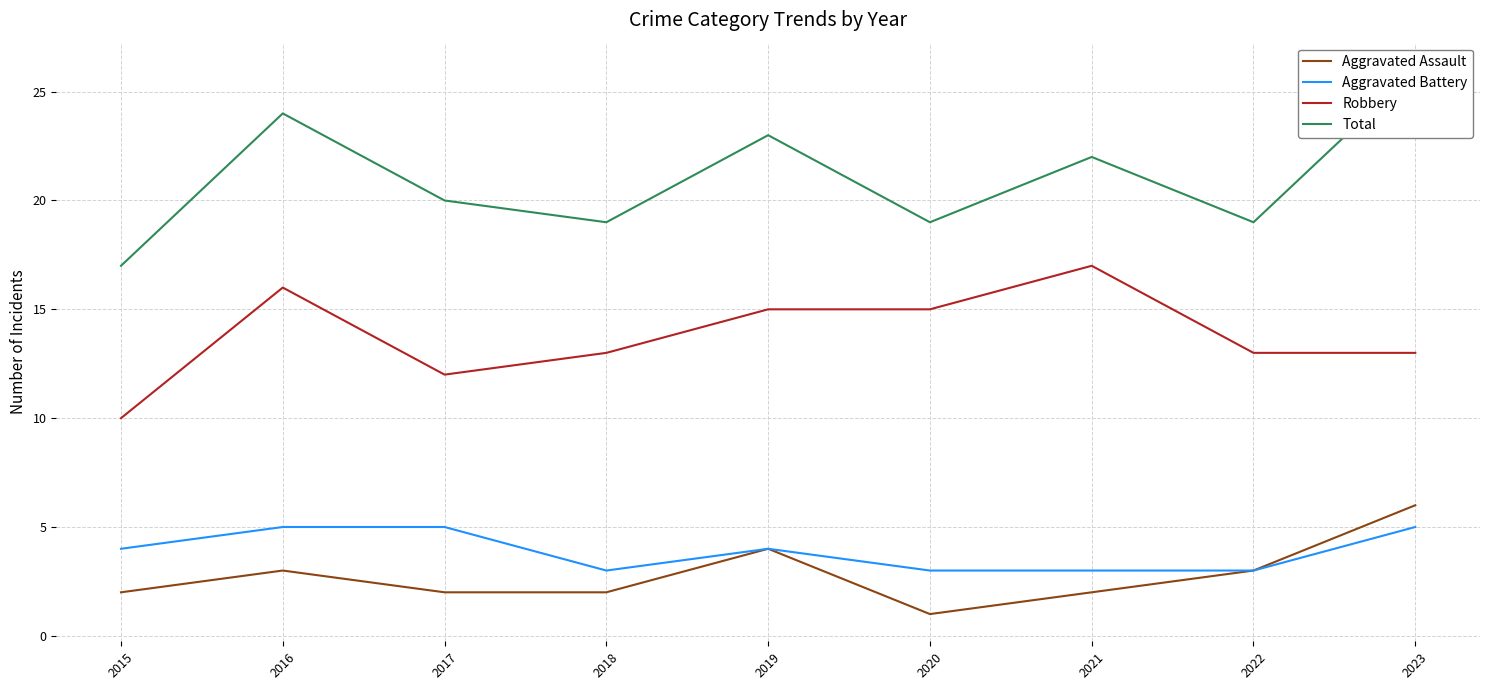

How many values in the Robbery series exceed 13?

4